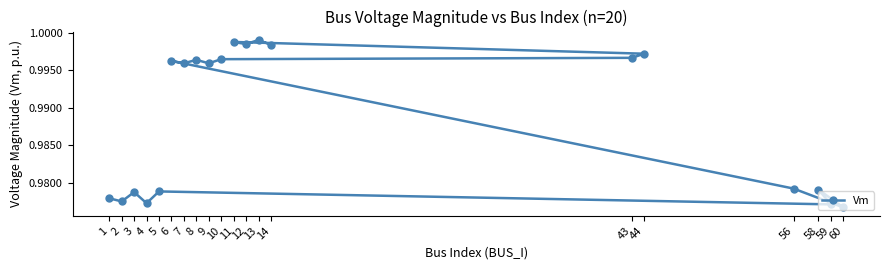

The chart shows a value of 1.5 at 60. True or false?

False